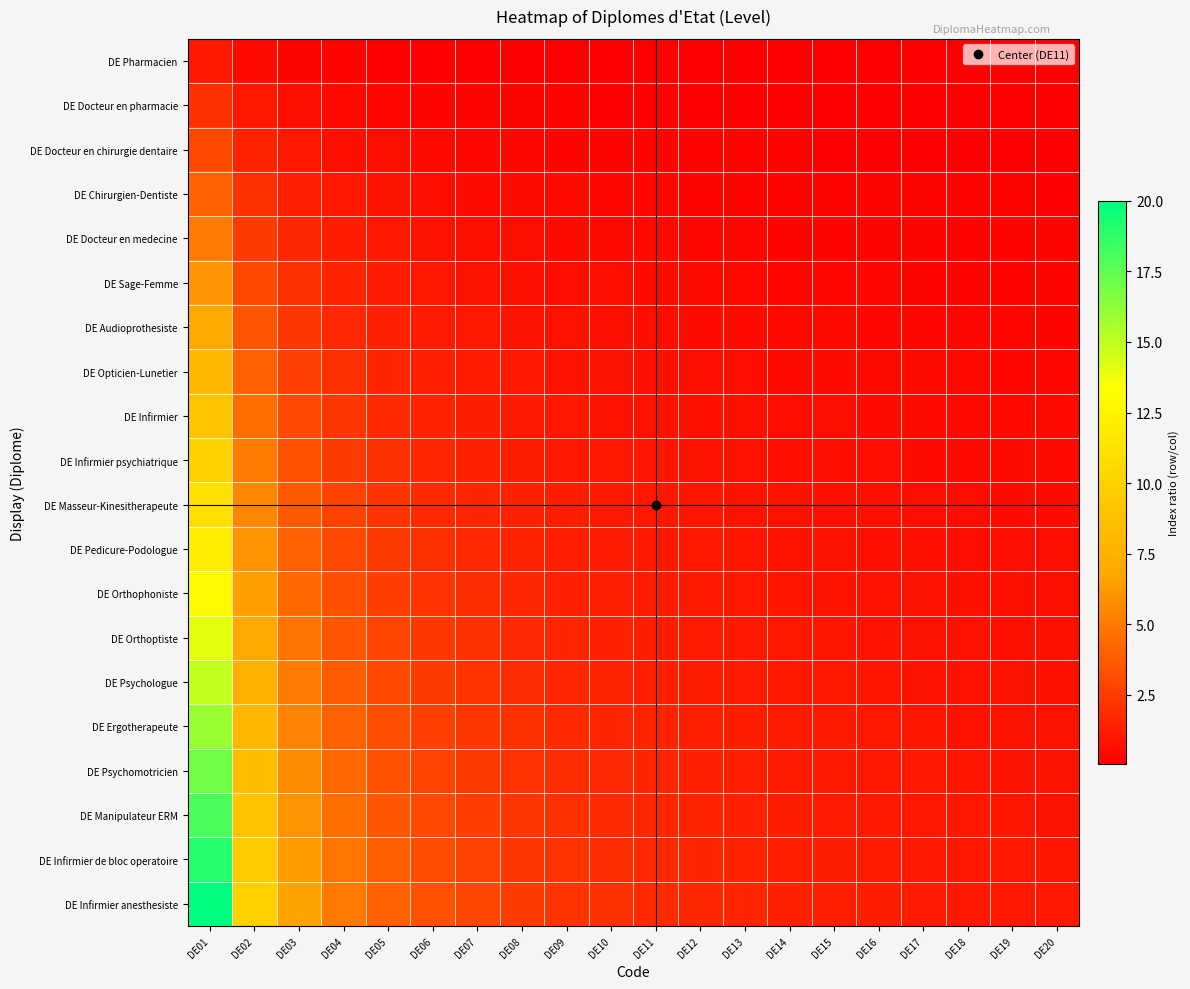

Reading left to right, what are all the values shown in this chart?

DE Pharmacien: DE01=1.0	DE02=0.5	DE03=0.3	DE04=0.2	DE05=0.2	DE06=0.2	DE07=0.1	DE08=0.1	DE09=0.1	DE10=0.1	DE11=0.1	DE12=0.1	DE13=0.1	DE14=0.1	DE15=0.1	DE16=0.1	DE17=0.1	DE18=0.1	DE19=0.1	DE20=0.1
DE Docteur en pharmacie: DE01=2.0	DE02=1.0	DE03=0.7	DE04=0.5	DE05=0.4	DE06=0.3	DE07=0.3	DE08=0.2	DE09=0.2	DE10=0.2	DE11=0.2	DE12=0.2	DE13=0.2	DE14=0.1	DE15=0.1	DE16=0.1	DE17=0.1	DE18=0.1	DE19=0.1	DE20=0.1
DE Docteur en chirurgie dentaire: DE01=3.0	DE02=1.5	DE03=1.0	DE04=0.8	DE05=0.6	DE06=0.5	DE07=0.4	DE08=0.4	DE09=0.3	DE10=0.3	DE11=0.3	DE12=0.2	DE13=0.2	DE14=0.2	DE15=0.2	DE16=0.2	DE17=0.2	DE18=0.2	DE19=0.2	DE20=0.1
DE Chirurgien-Dentiste: DE01=4.0	DE02=2.0	DE03=1.3	DE04=1.0	DE05=0.8	DE06=0.7	DE07=0.6	DE08=0.5	DE09=0.4	DE10=0.4	DE11=0.4	DE12=0.3	DE13=0.3	DE14=0.3	DE15=0.3	DE16=0.2	DE17=0.2	DE18=0.2	DE19=0.2	DE20=0.2
DE Docteur en medecine: DE01=5.0	DE02=2.5	DE03=1.7	DE04=1.2	DE05=1.0	DE06=0.8	DE07=0.7	DE08=0.6	DE09=0.6	DE10=0.5	DE11=0.5	DE12=0.4	DE13=0.4	DE14=0.4	DE15=0.3	DE16=0.3	DE17=0.3	DE18=0.3	DE19=0.3	DE20=0.2
DE Sage-Femme: DE01=6.0	DE02=3.0	DE03=2.0	DE04=1.5	DE05=1.2	DE06=1.0	DE07=0.9	DE08=0.8	DE09=0.7	DE10=0.6	DE11=0.5	DE12=0.5	DE13=0.5	DE14=0.4	DE15=0.4	DE16=0.4	DE17=0.4	DE18=0.3	DE19=0.3	DE20=0.3
DE Audioprothesiste: DE01=7.0	DE02=3.5	DE03=2.3	DE04=1.8	DE05=1.4	DE06=1.2	DE07=1.0	DE08=0.9	DE09=0.8	DE10=0.7	DE11=0.6	DE12=0.6	DE13=0.5	DE14=0.5	DE15=0.5	DE16=0.4	DE17=0.4	DE18=0.4	DE19=0.4	DE20=0.3
DE Opticien-Lunetier: DE01=8.0	DE02=4.0	DE03=2.7	DE04=2.0	DE05=1.6	DE06=1.3	DE07=1.1	DE08=1.0	DE09=0.9	DE10=0.8	DE11=0.7	DE12=0.7	DE13=0.6	DE14=0.6	DE15=0.5	DE16=0.5	DE17=0.5	DE18=0.4	DE19=0.4	DE20=0.4
DE Infirmier: DE01=9.0	DE02=4.5	DE03=3.0	DE04=2.2	DE05=1.8	DE06=1.5	DE07=1.3	DE08=1.1	DE09=1.0	DE10=0.9	DE11=0.8	DE12=0.8	DE13=0.7	DE14=0.6	DE15=0.6	DE16=0.6	DE17=0.5	DE18=0.5	DE19=0.5	DE20=0.5
DE Infirmier psychiatrique: DE01=10.0	DE02=5.0	DE03=3.3	DE04=2.5	DE05=2.0	DE06=1.7	DE07=1.4	DE08=1.2	DE09=1.1	DE10=1.0	DE11=0.9	DE12=0.8	DE13=0.8	DE14=0.7	DE15=0.7	DE16=0.6	DE17=0.6	DE18=0.6	DE19=0.5	DE20=0.5
DE Masseur-Kinesitherapeute: DE01=11.0	DE02=5.5	DE03=3.7	DE04=2.8	DE05=2.2	DE06=1.8	DE07=1.6	DE08=1.4	DE09=1.2	DE10=1.1	DE11=1.0	DE12=0.9	DE13=0.8	DE14=0.8	DE15=0.7	DE16=0.7	DE17=0.6	DE18=0.6	DE19=0.6	DE20=0.6
DE Pedicure-Podologue: DE01=12.0	DE02=6.0	DE03=4.0	DE04=3.0	DE05=2.4	DE06=2.0	DE07=1.7	DE08=1.5	DE09=1.3	DE10=1.2	DE11=1.1	DE12=1.0	DE13=0.9	DE14=0.9	DE15=0.8	DE16=0.8	DE17=0.7	DE18=0.7	DE19=0.6	DE20=0.6
DE Orthophoniste: DE01=13.0	DE02=6.5	DE03=4.3	DE04=3.2	DE05=2.6	DE06=2.2	DE07=1.9	DE08=1.6	DE09=1.4	DE10=1.3	DE11=1.2	DE12=1.1	DE13=1.0	DE14=0.9	DE15=0.9	DE16=0.8	DE17=0.8	DE18=0.7	DE19=0.7	DE20=0.7
DE Orthoptiste: DE01=14.0	DE02=7.0	DE03=4.7	DE04=3.5	DE05=2.8	DE06=2.3	DE07=2.0	DE08=1.8	DE09=1.6	DE10=1.4	DE11=1.3	DE12=1.2	DE13=1.1	DE14=1.0	DE15=0.9	DE16=0.9	DE17=0.8	DE18=0.8	DE19=0.7	DE20=0.7
DE Psychologue: DE01=15.0	DE02=7.5	DE03=5.0	DE04=3.8	DE05=3.0	DE06=2.5	DE07=2.1	DE08=1.9	DE09=1.7	DE10=1.5	DE11=1.4	DE12=1.2	DE13=1.2	DE14=1.1	DE15=1.0	DE16=0.9	DE17=0.9	DE18=0.8	DE19=0.8	DE20=0.8
DE Ergotherapeute: DE01=16.0	DE02=8.0	DE03=5.3	DE04=4.0	DE05=3.2	DE06=2.7	DE07=2.3	DE08=2.0	DE09=1.8	DE10=1.6	DE11=1.5	DE12=1.3	DE13=1.2	DE14=1.1	DE15=1.1	DE16=1.0	DE17=0.9	DE18=0.9	DE19=0.8	DE20=0.8
DE Psychomotricien: DE01=17.0	DE02=8.5	DE03=5.7	DE04=4.2	DE05=3.4	DE06=2.8	DE07=2.4	DE08=2.1	DE09=1.9	DE10=1.7	DE11=1.5	DE12=1.4	DE13=1.3	DE14=1.2	DE15=1.1	DE16=1.1	DE17=1.0	DE18=0.9	DE19=0.9	DE20=0.8
DE Manipulateur ERM: DE01=18.0	DE02=9.0	DE03=6.0	DE04=4.5	DE05=3.6	DE06=3.0	DE07=2.6	DE08=2.2	DE09=2.0	DE10=1.8	DE11=1.6	DE12=1.5	DE13=1.4	DE14=1.3	DE15=1.2	DE16=1.1	DE17=1.1	DE18=1.0	DE19=0.9	DE20=0.9
DE Infirmier de bloc operatoire: DE01=19.0	DE02=9.5	DE03=6.3	DE04=4.8	DE05=3.8	DE06=3.2	DE07=2.7	DE08=2.4	DE09=2.1	DE10=1.9	DE11=1.7	DE12=1.6	DE13=1.5	DE14=1.4	DE15=1.3	DE16=1.2	DE17=1.1	DE18=1.1	DE19=1.0	DE20=0.9
DE Infirmier anesthesiste: DE01=20.0	DE02=10.0	DE03=6.7	DE04=5.0	DE05=4.0	DE06=3.3	DE07=2.9	DE08=2.5	DE09=2.2	DE10=2.0	DE11=1.8	DE12=1.7	DE13=1.5	DE14=1.4	DE15=1.3	DE16=1.2	DE17=1.2	DE18=1.1	DE19=1.1	DE20=1.0